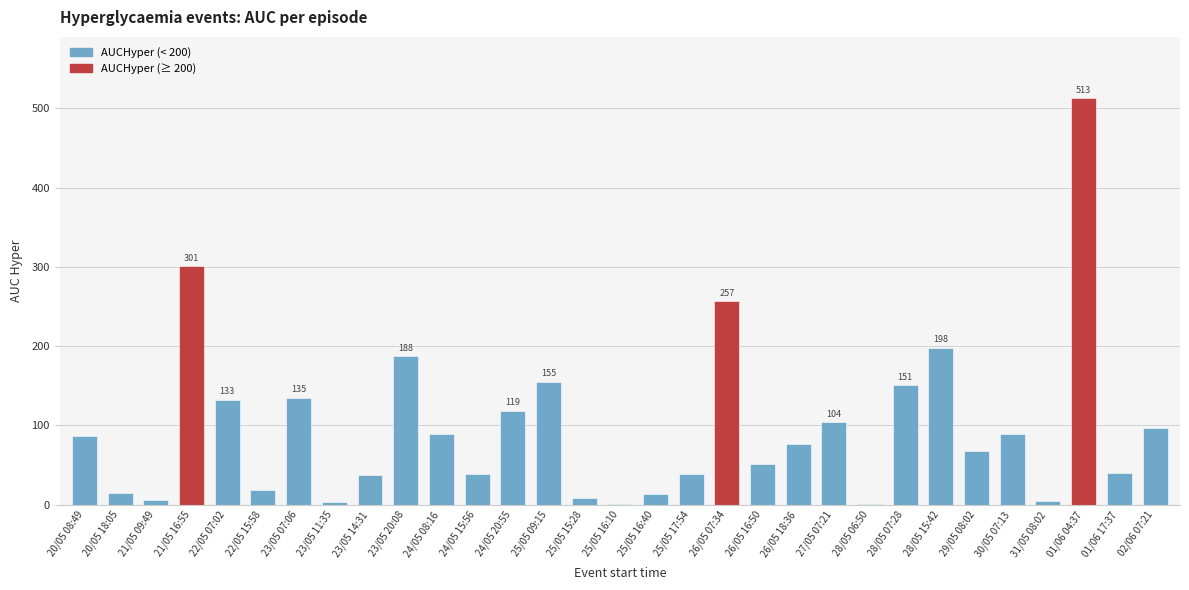

What is the sum of the values at 21/05 16:55 and 26/05 18:36?

377.0